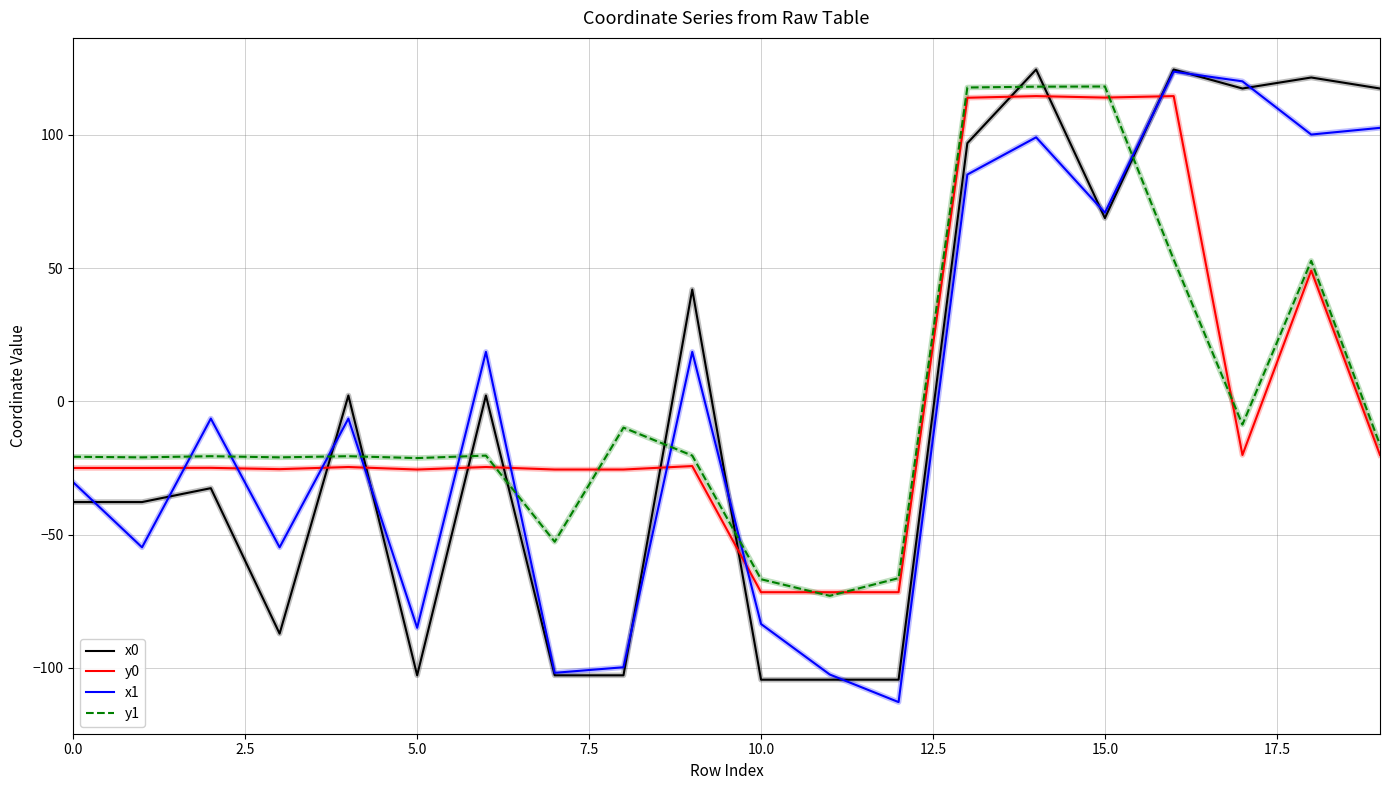

Does the chart have visible grid lines?

Yes